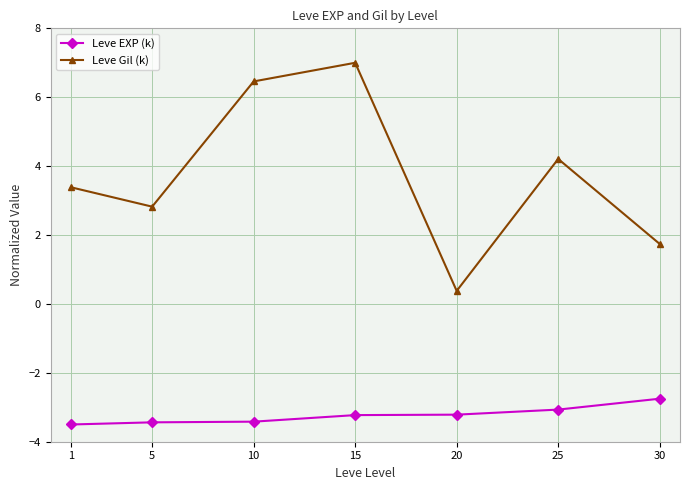

What is the difference between the second highest and minimum values in the Leve Gil (k) series?

6.1